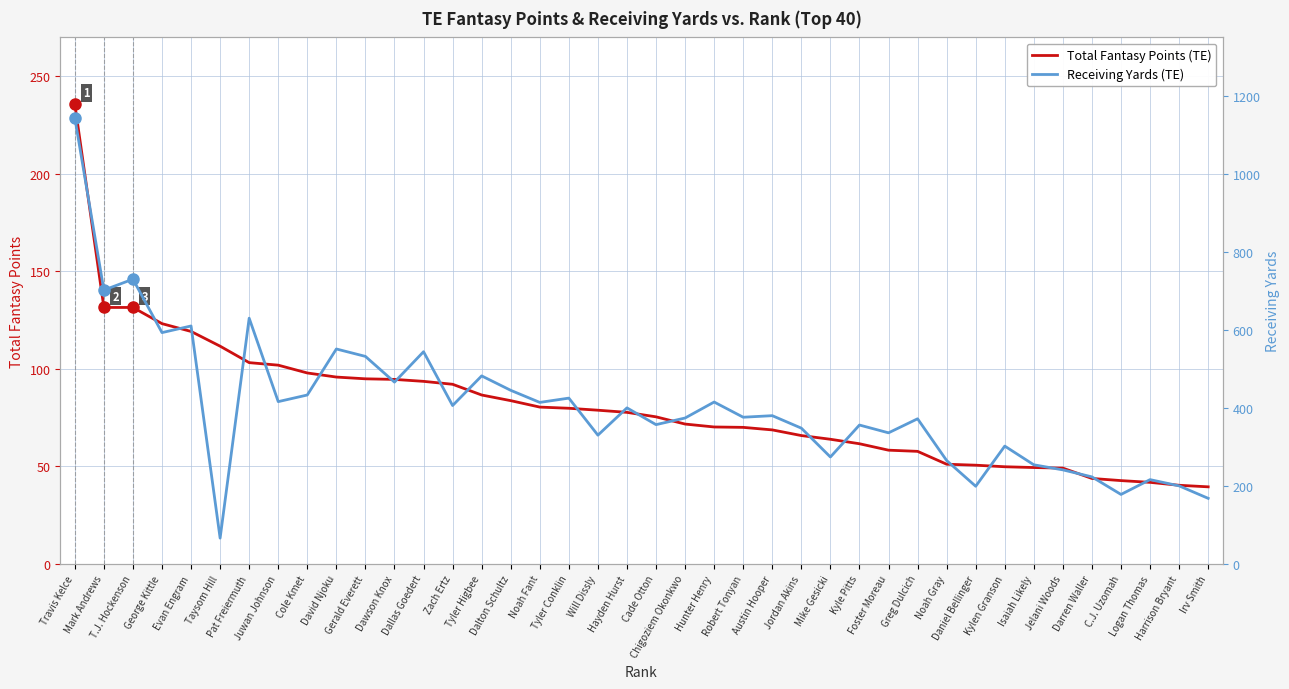

What is the spread (max minus min) of values at Dallas Goedert?

450.4